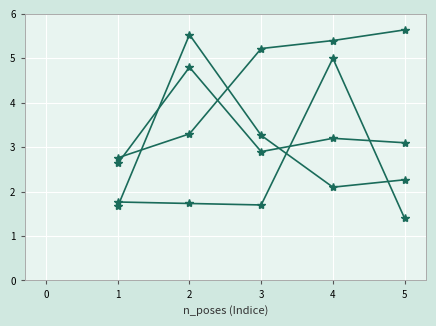

Reading left to right, extract all data points from this chart.

Prob: 2.8	3.3	5.2	5.4	5.6
right_shoulder_angles_bd: 2.6	4.8	2.9	3.2	3.1
right_knee_angles_bd: 1.8	1.7	1.7	5.0	1.4
left_knee_angles_bd: 1.7	5.5	3.3	2.1	2.3